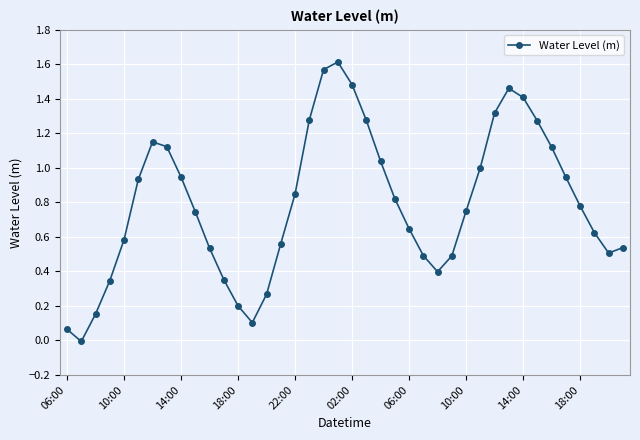

True or false: there are more than 1 points higher than both neighbors.

True